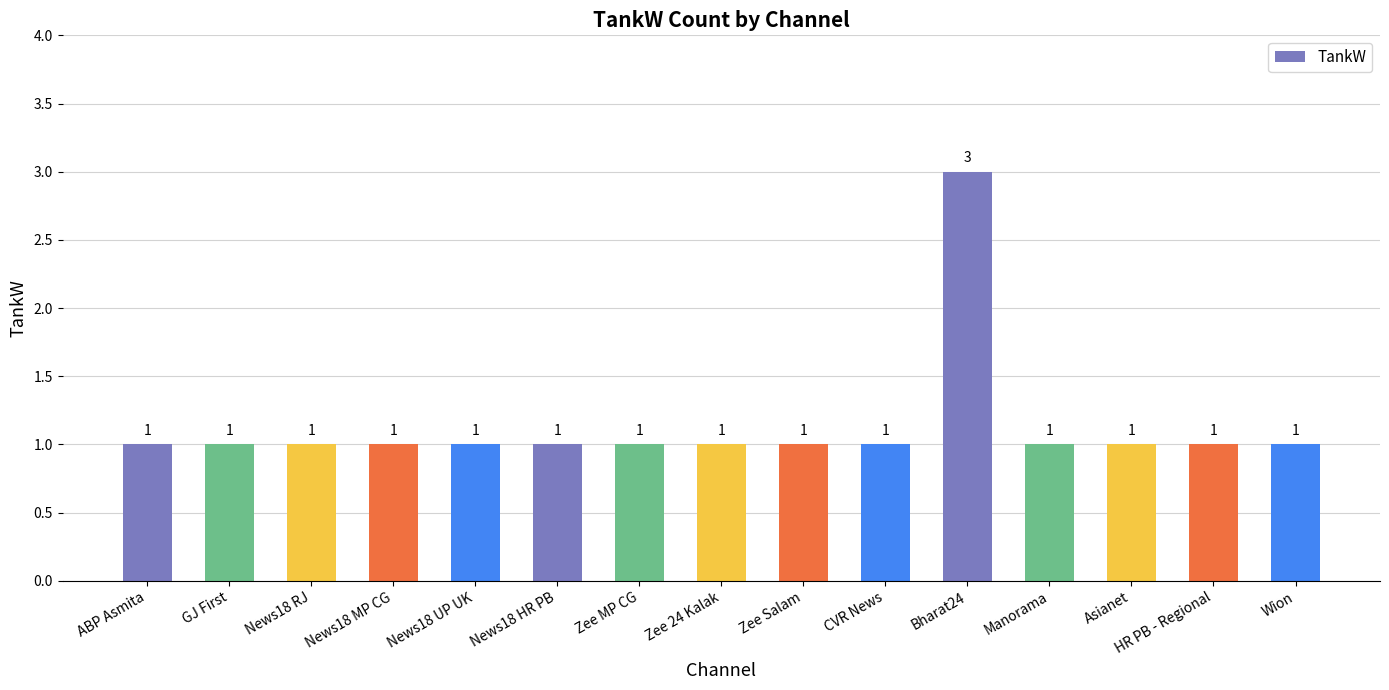

What is the sum of the values at HR PB - Regional and Bharat24?

4